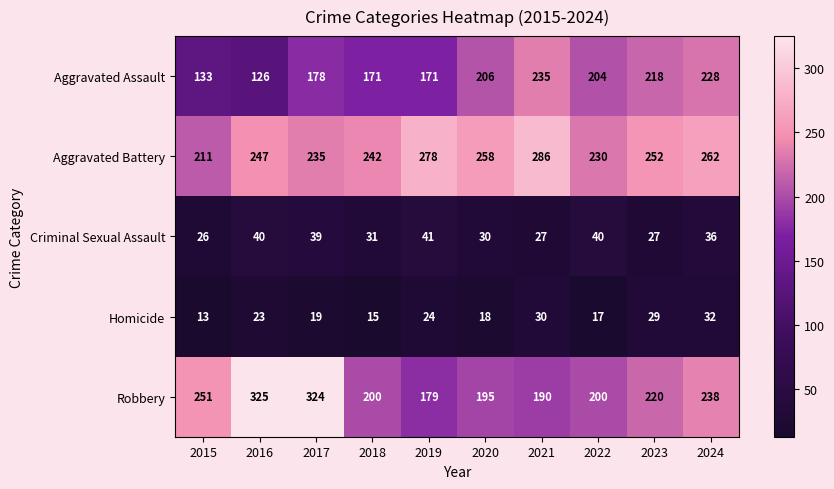

How many series are shown in this chart?

5